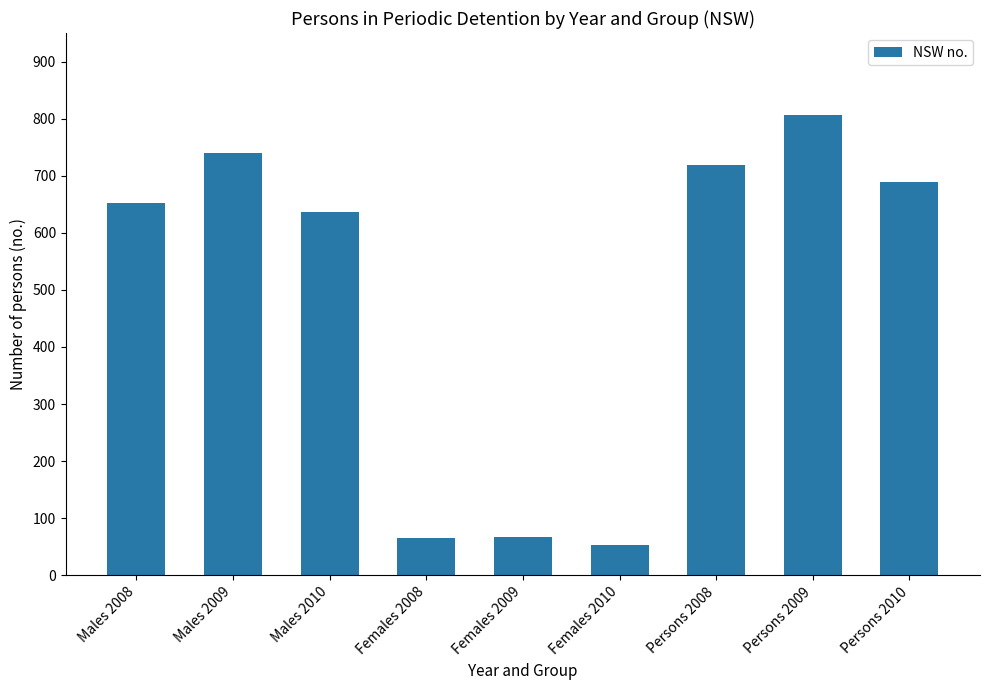

What is the value of the 8th bar from the left?

806